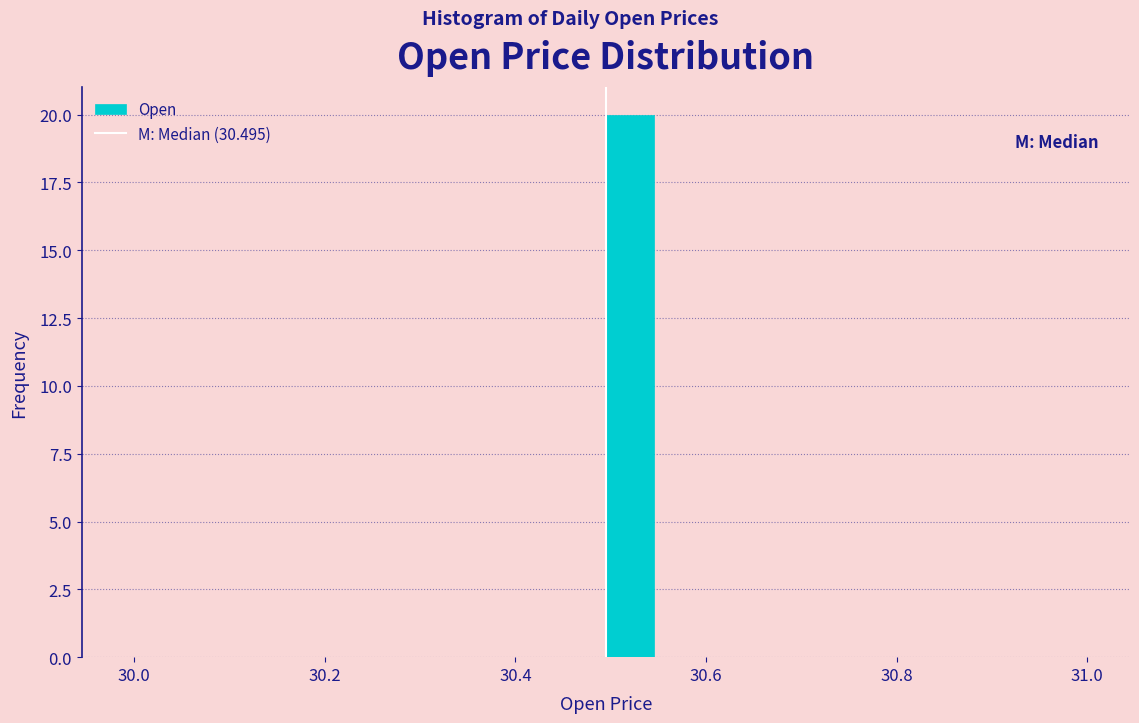

Read against the x-axis, roughly where is the centre of the tallest bar?

30.52